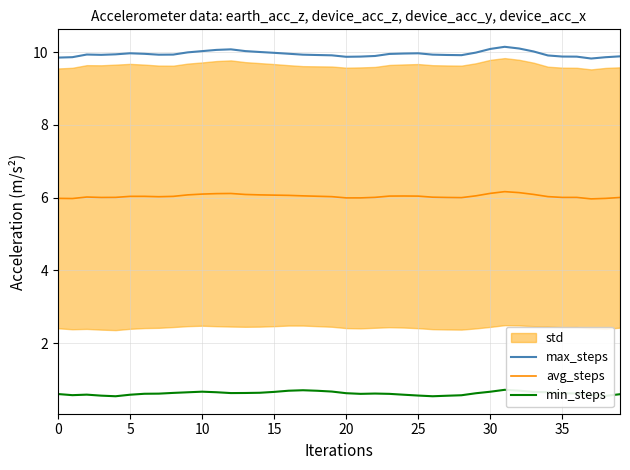

What is the value of the max_steps point at the 12th from the left?

10.1